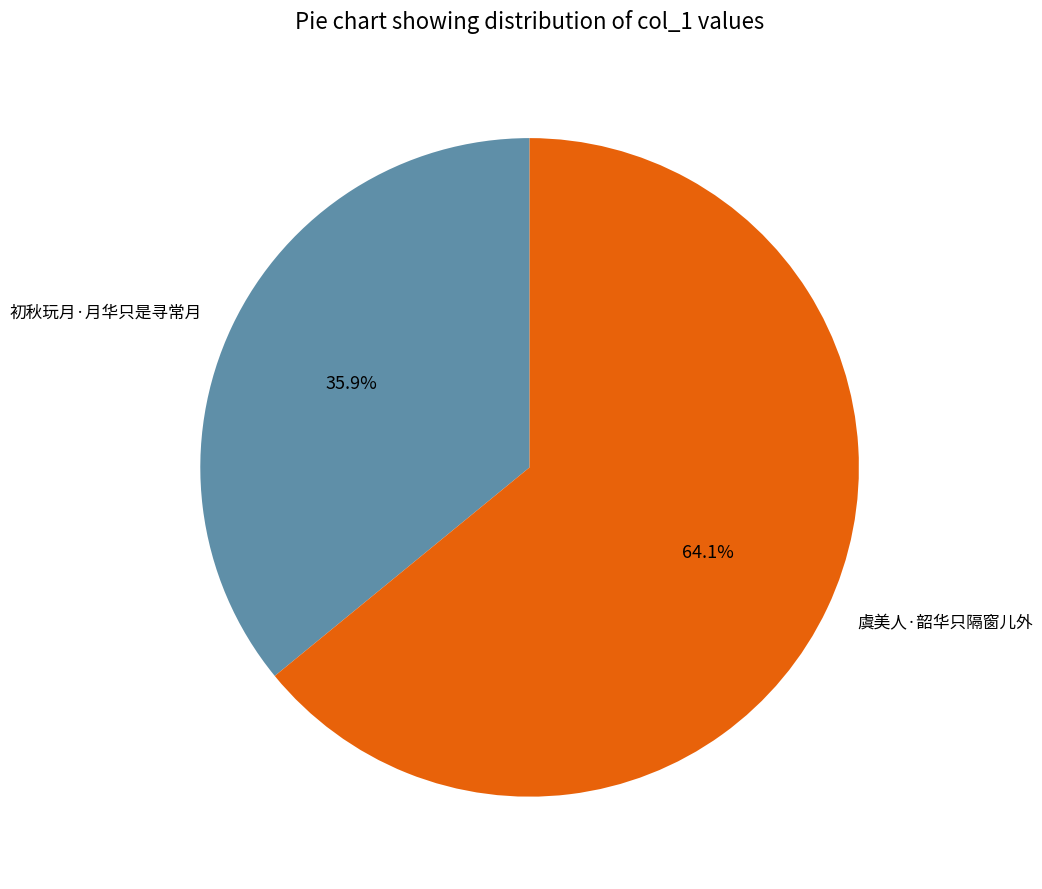

Which category has the biggest portion of the pie?

虞美人·韶华只隔窗儿外